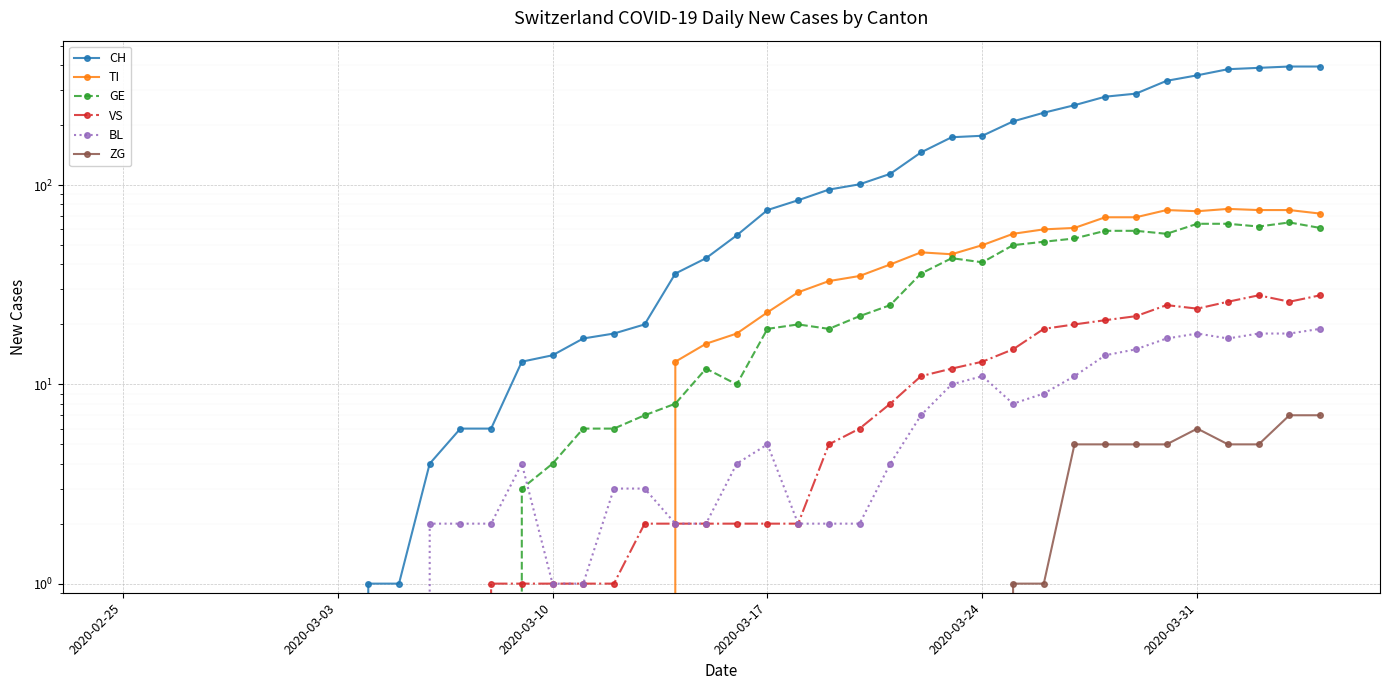

What is the value of the ZG point at the 39th from the left?

7